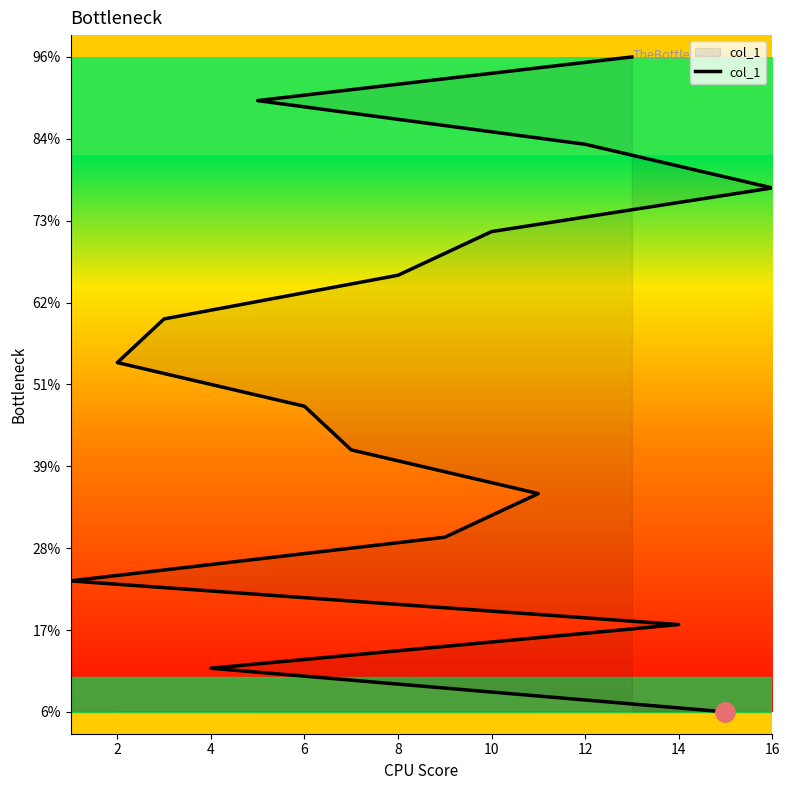

True or false: the data shows 4 at 9.

False